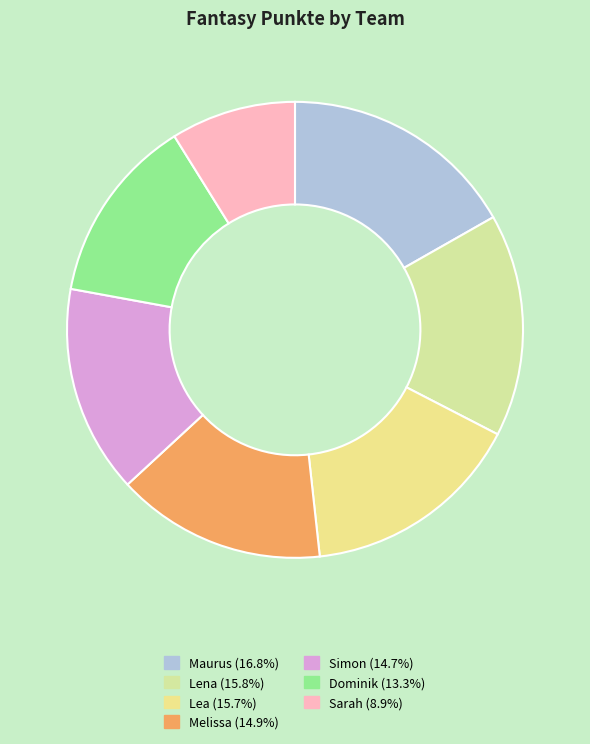

What is the largest slice in the pie chart?

Maurus